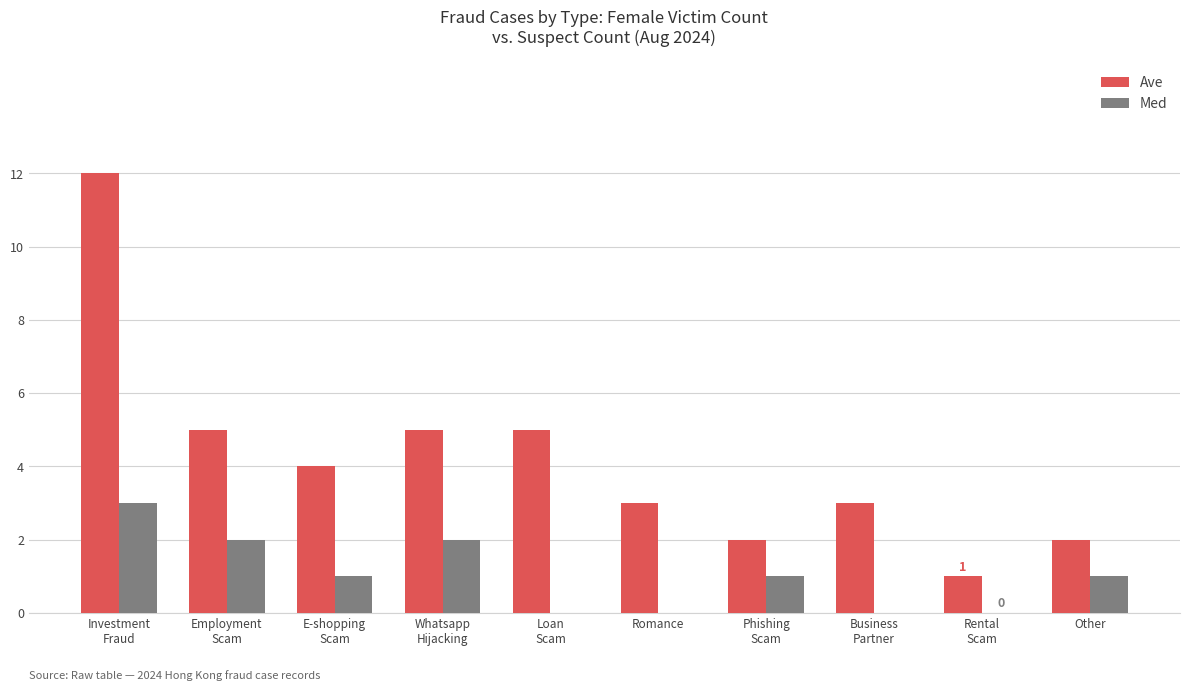

What is the difference between the Med values at Romance and Other?

1